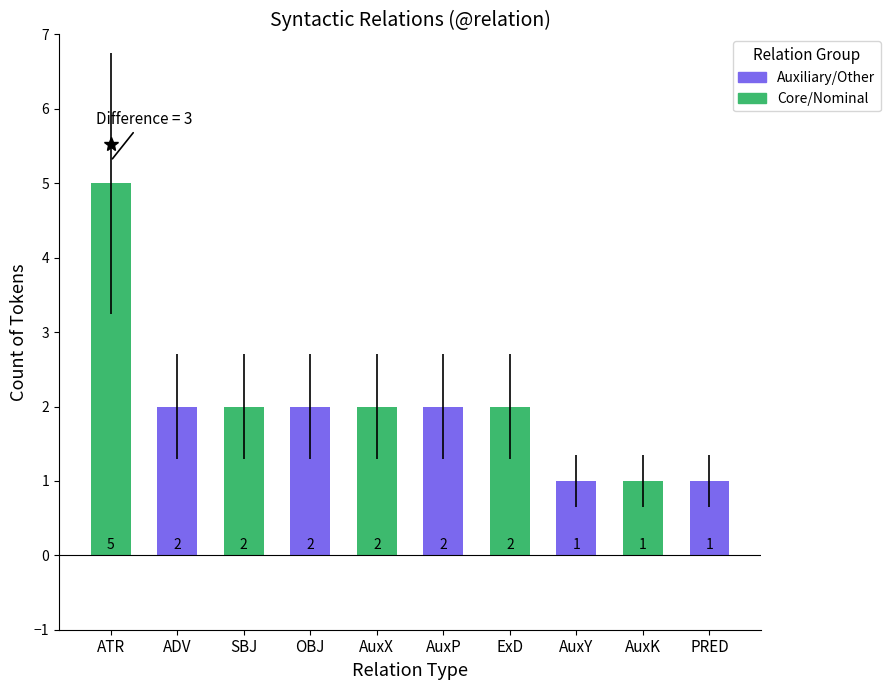

The chart shows a value of 2 at ADV. True or false?

True